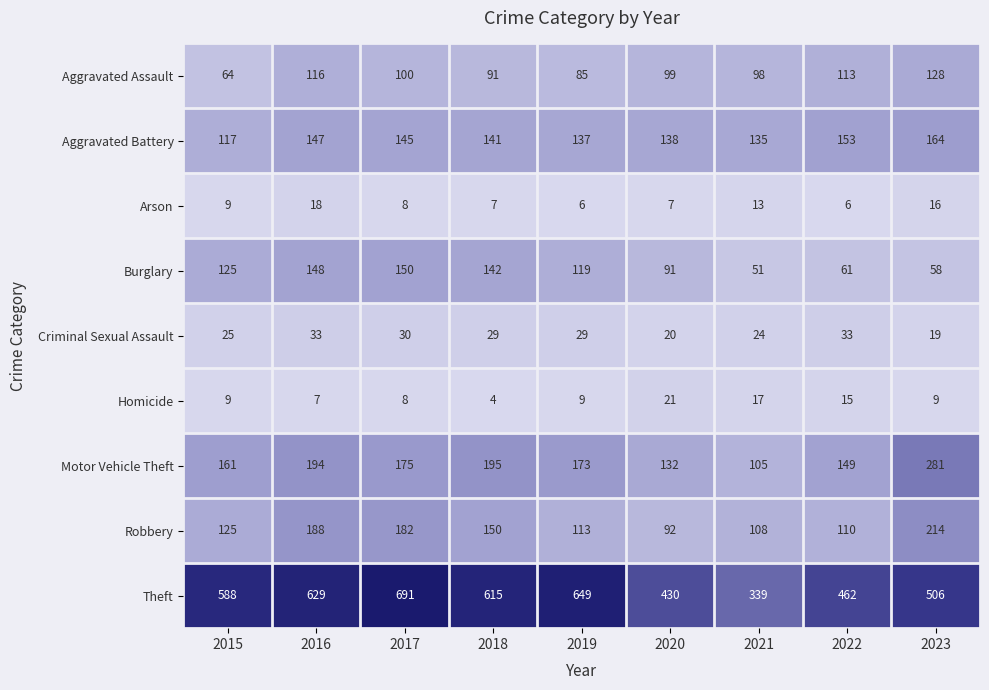

Which category has the highest value across all series?

2017